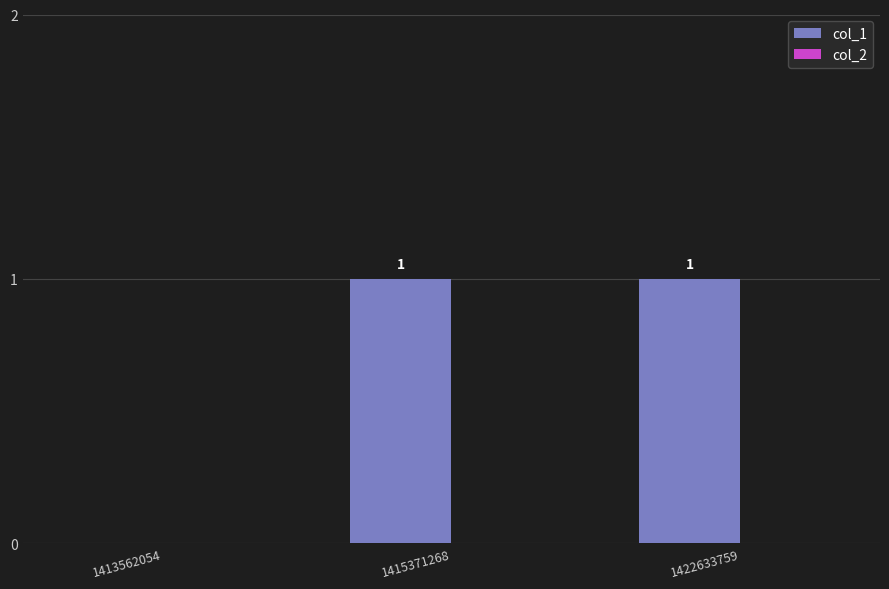

Between 1413562054 and 1415371268, which is larger?

1415371268